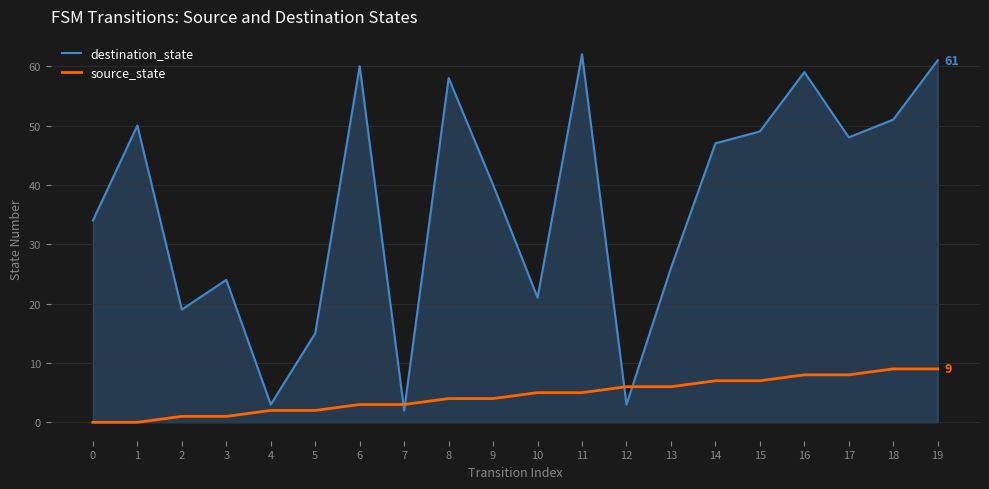

What is the difference between the maximum and minimum values in the destination_state series?

60